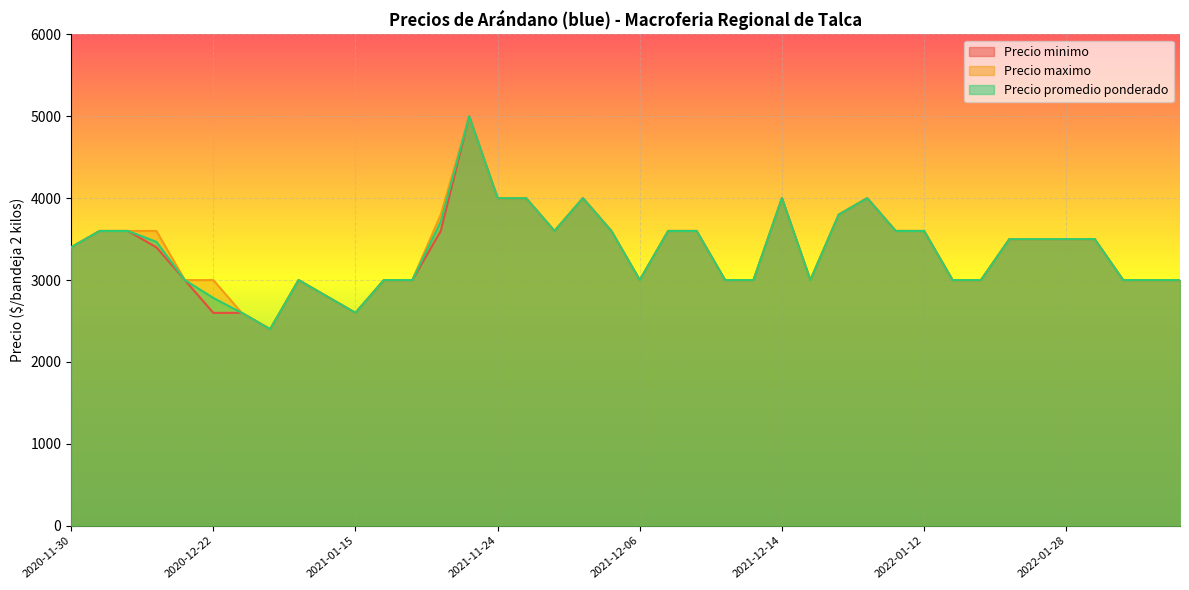

The Precio maximo series shows 1035 at 2021-03-10. True or false?

False